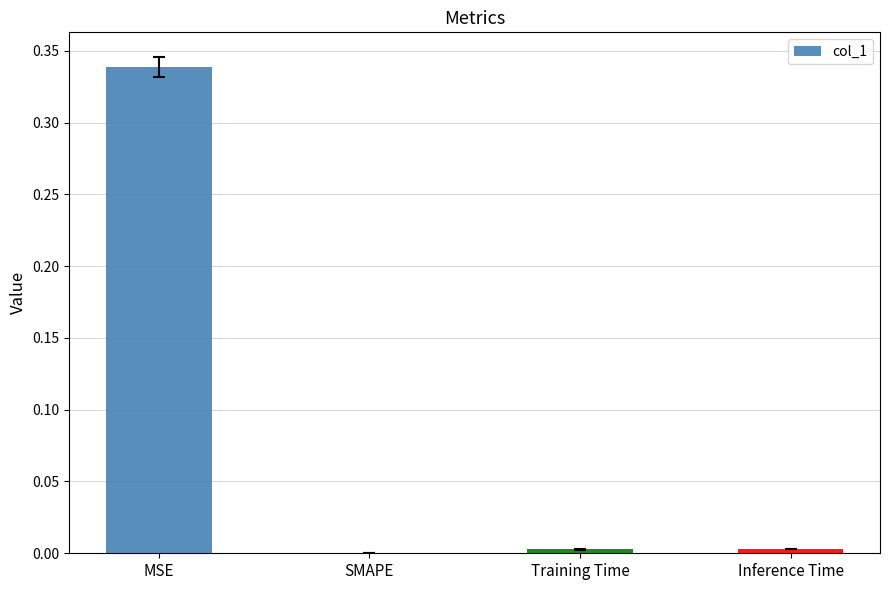

The chart shows a value of 0.0 at Inference Time. True or false?

True